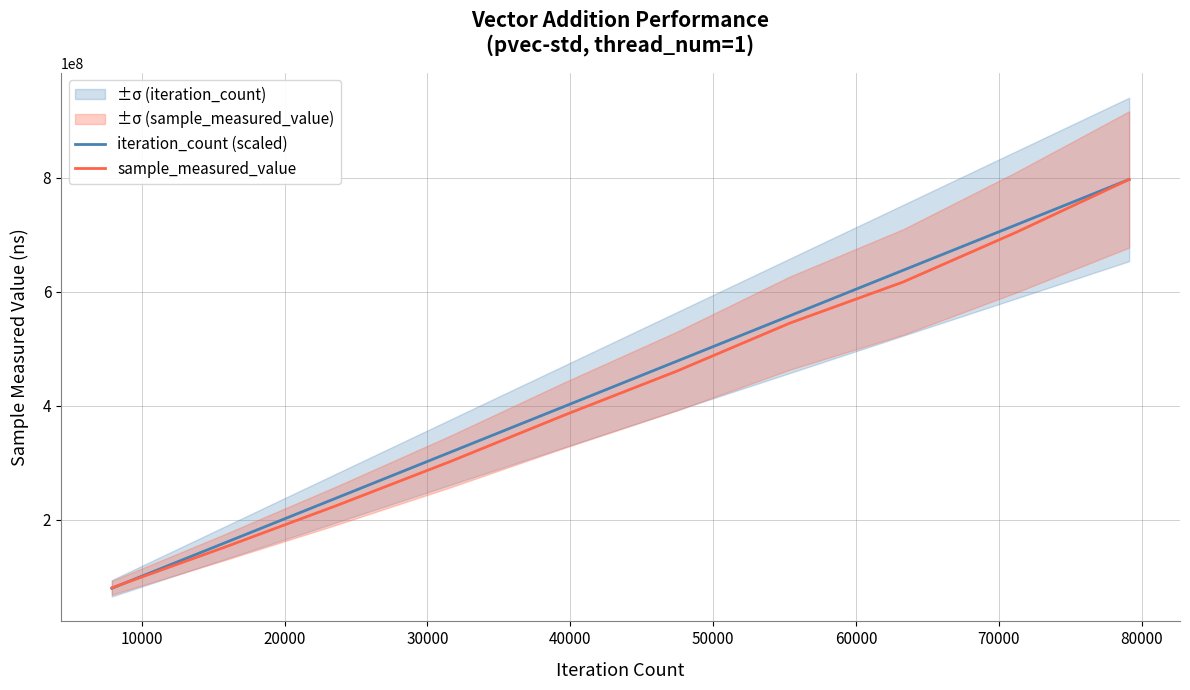

Does the chart display data point markers on the line(s)?

No